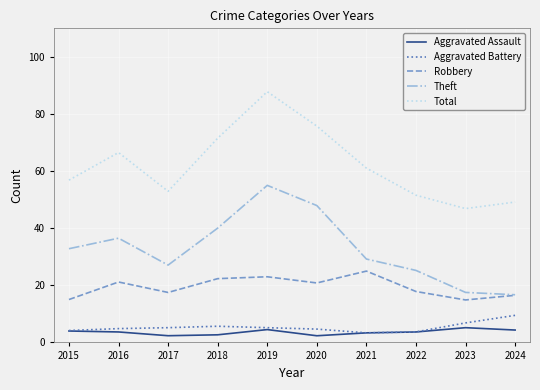

The Robbery series shows 36.7 at 2019. True or false?

False